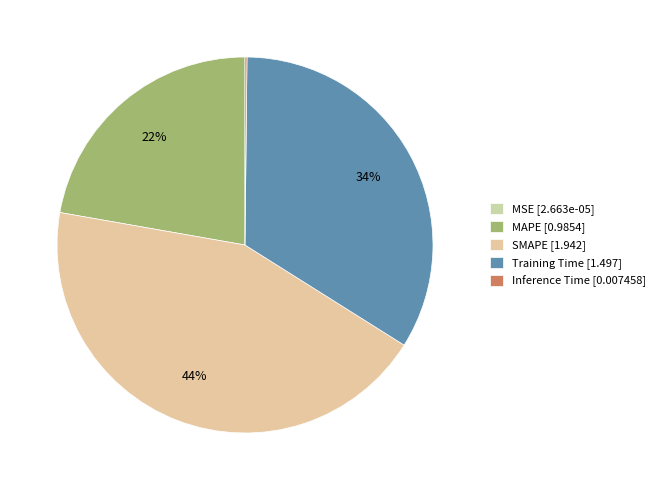

To the nearest percent, what is the difference between the largest and smallest slice percentages?

44%